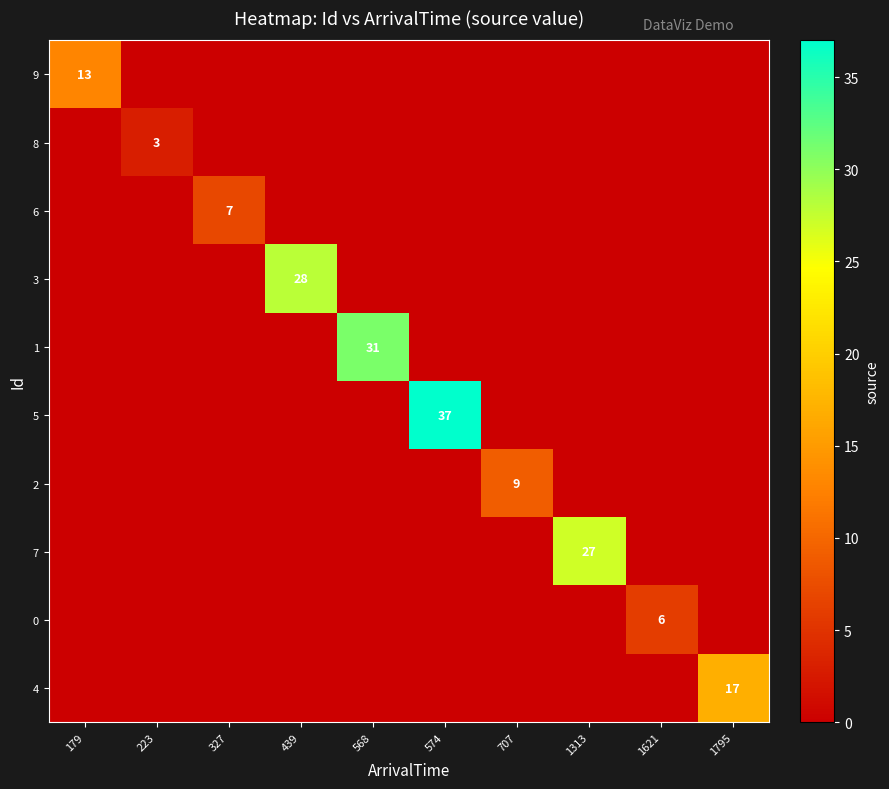

True or false: 3 has a value of 28 at 439.

True